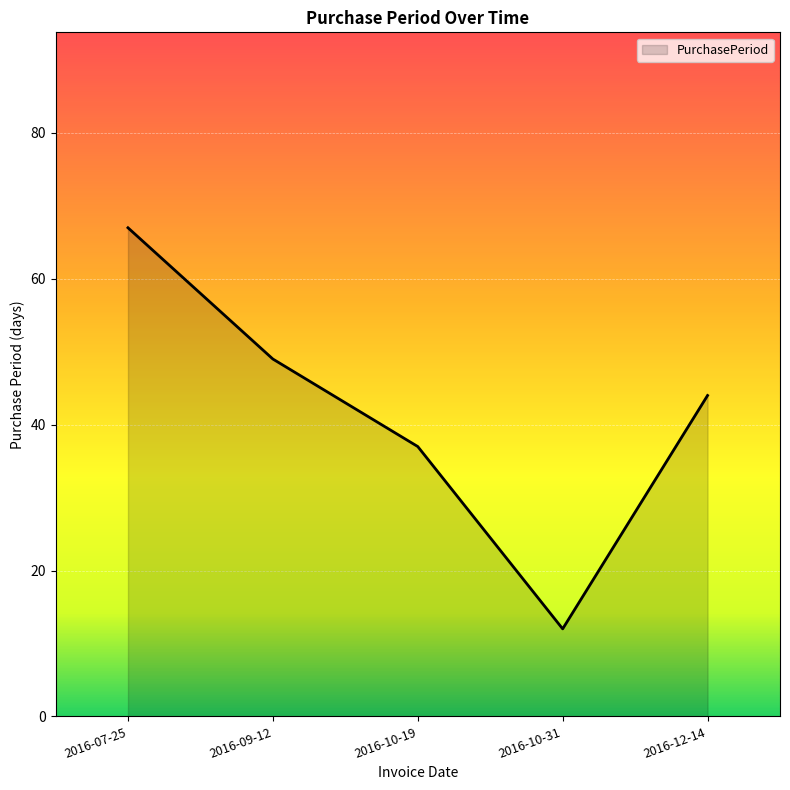

What position from the left is 2016-10-31?

4